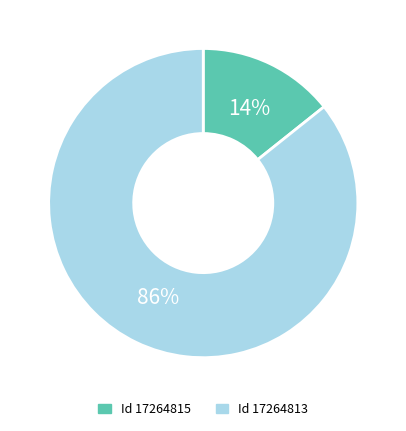

Is there a majority slice in this chart?

Yes